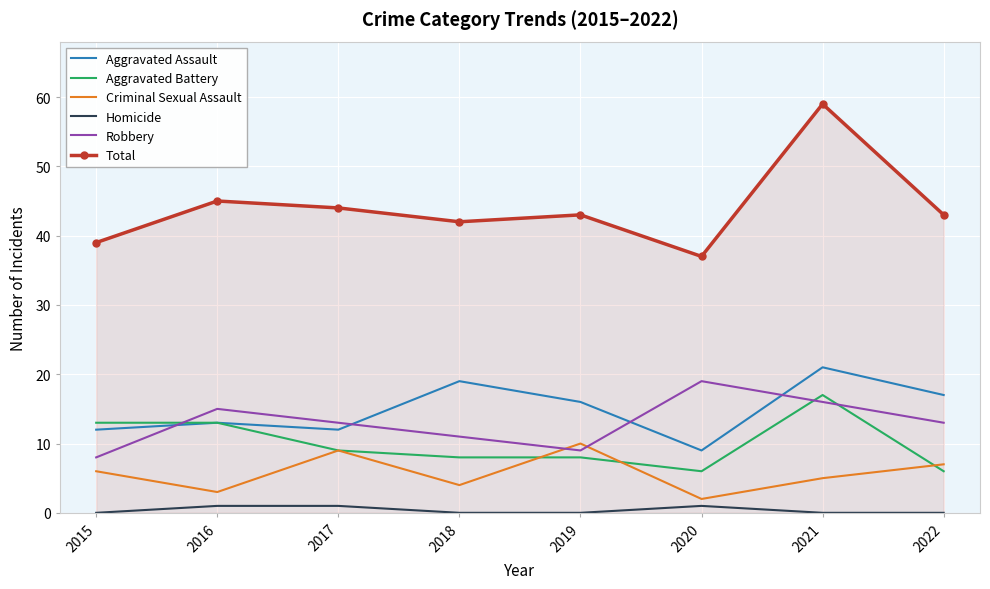

Reading left to right, list all the values displayed in this chart.

Aggravated Assault: 2015=12	2016=13	2017=12	2018=19	2019=16	2020=9	2021=21	2022=17
Aggravated Battery: 2015=13	2016=13	2017=9	2018=8	2019=8	2020=6	2021=17	2022=6
Criminal Sexual Assault: 2015=6	2016=3	2017=9	2018=4	2019=10	2020=2	2021=5	2022=7
Homicide: 2015=0	2016=1	2017=1	2018=0	2019=0	2020=1	2021=0	2022=0
Robbery: 2015=8	2016=15	2017=13	2018=11	2019=9	2020=19	2021=16	2022=13
Total: 2015=39	2016=45	2017=44	2018=42	2019=43	2020=37	2021=59	2022=43